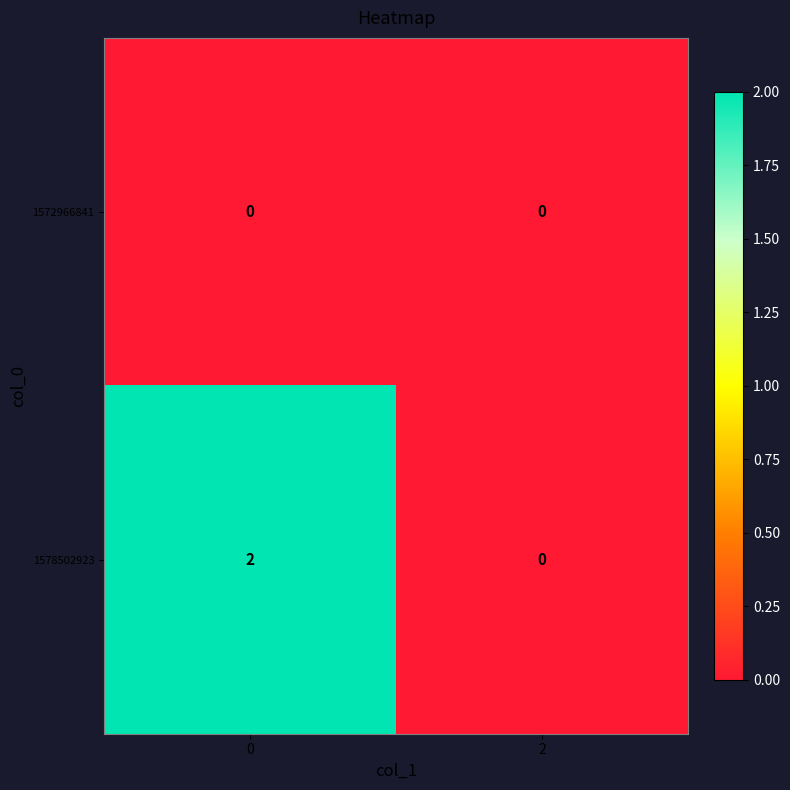

How many series are shown in this chart?

2